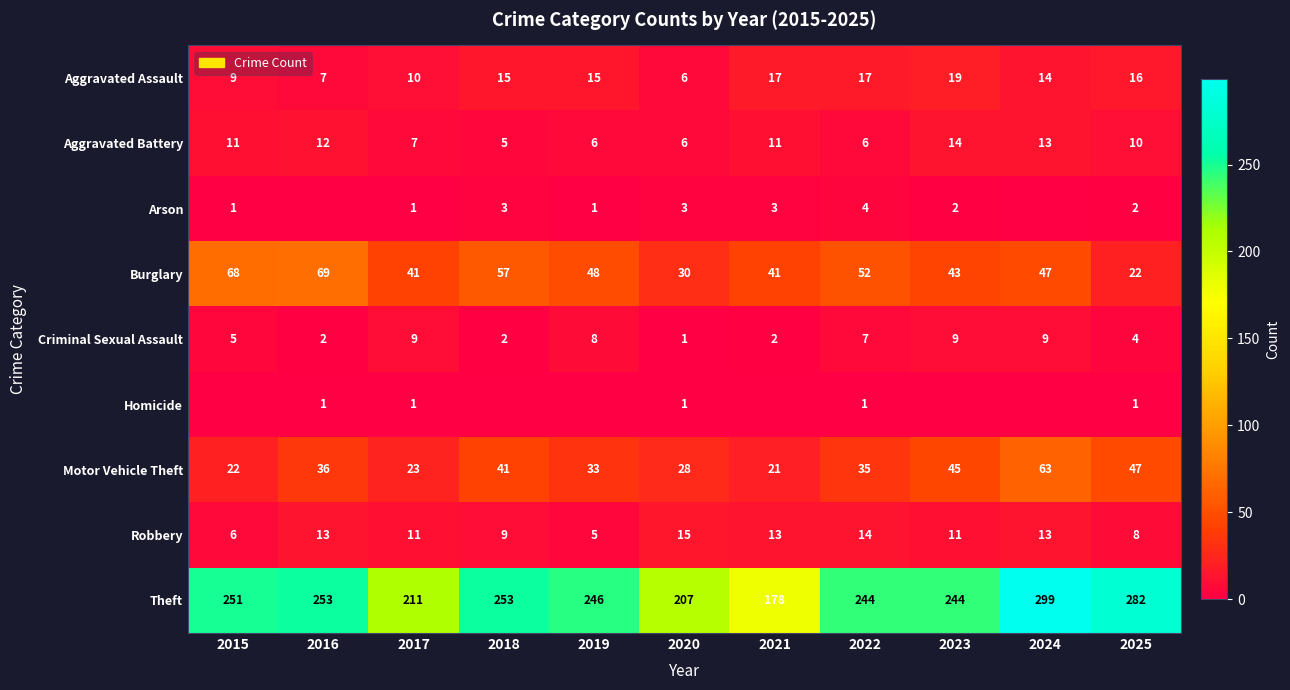

What is the total value across all series at 2025?

392